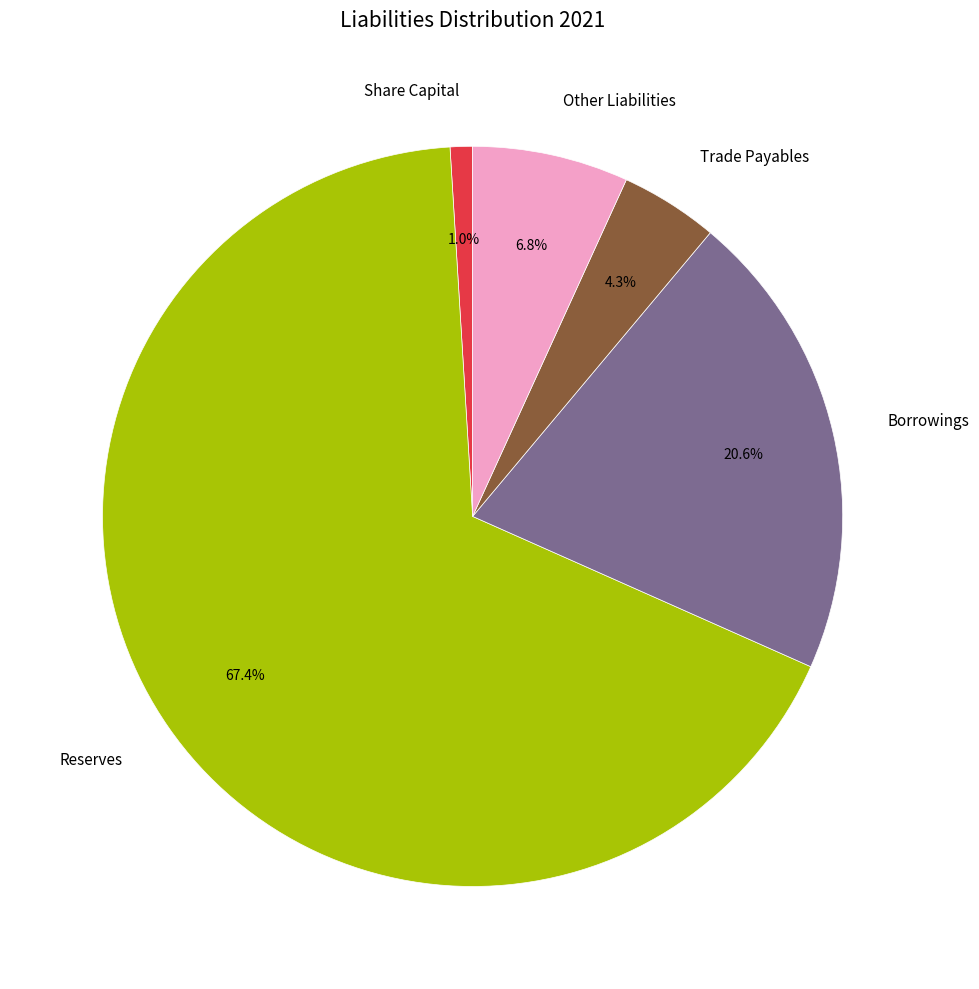

To the nearest percent, what is the average slice percentage?

20%